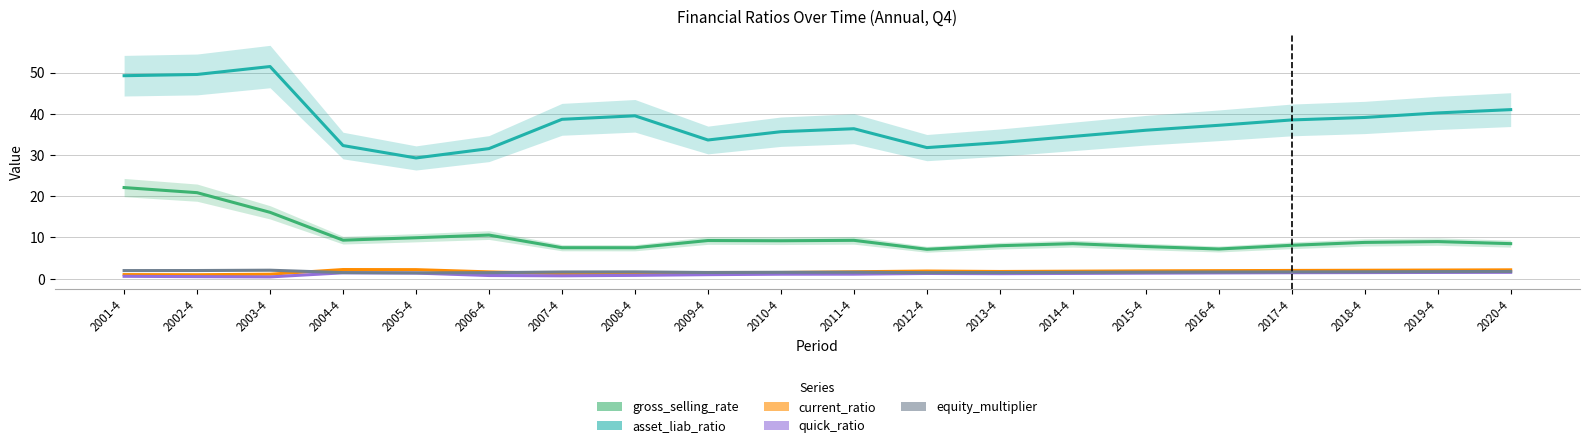

At 2003-4, list the series in order from smallest to largest.

quick_ratio, current_ratio, equity_multiplier, gross_selling_rate, asset_liab_ratio